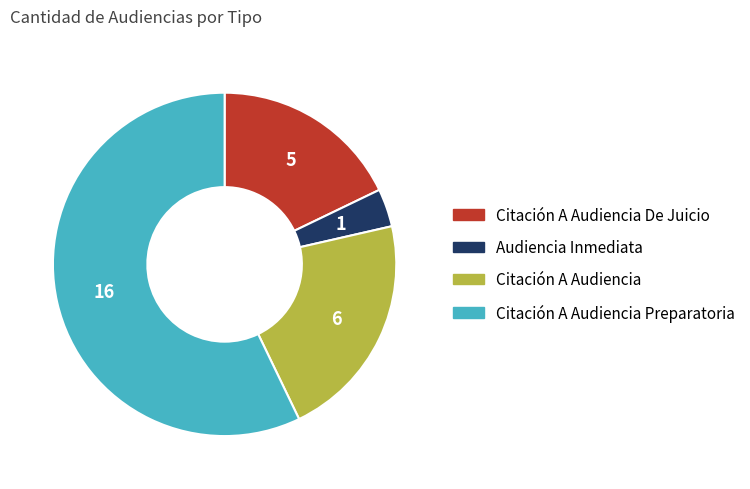

Count the number of slices in the pie.

4